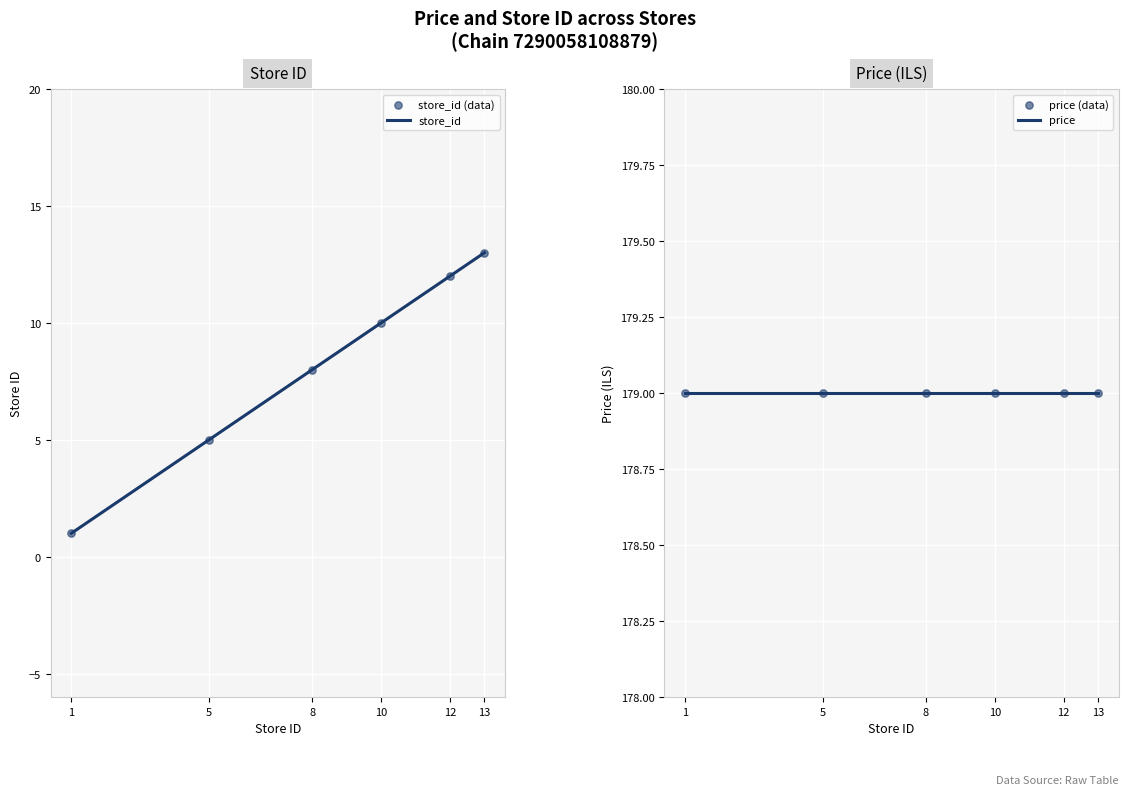

What is the change in value from 5 to 13?

+8